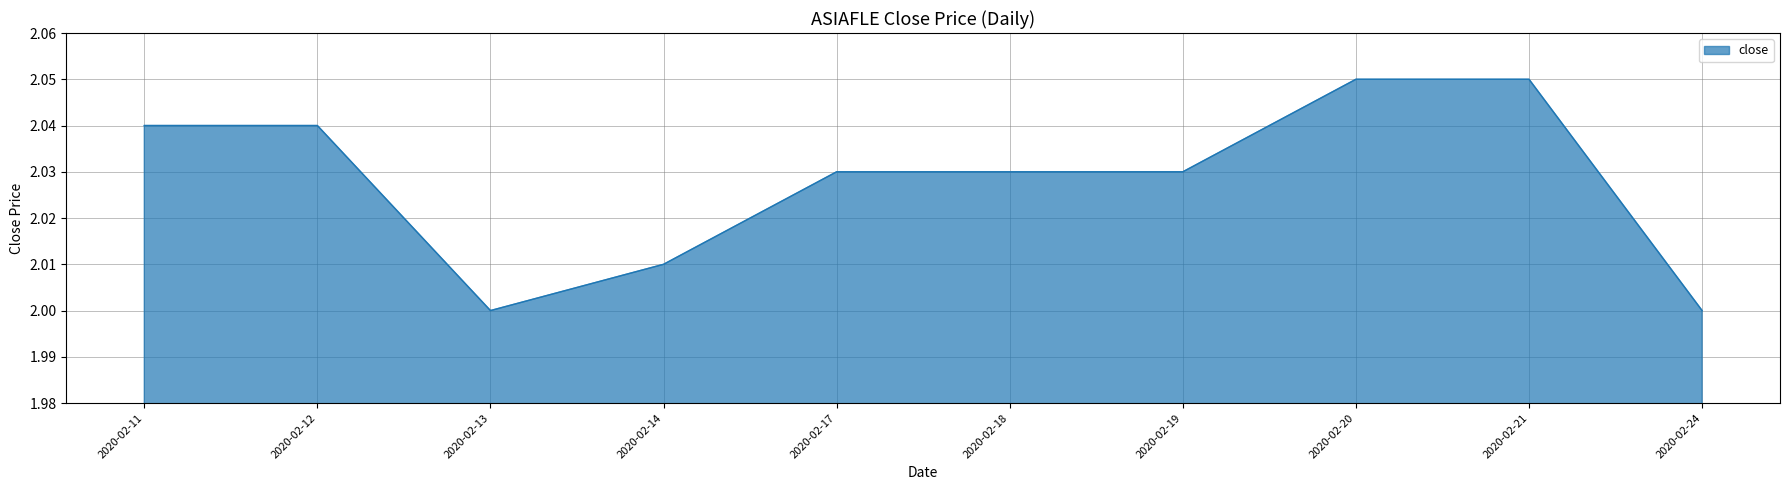

Approximately how many times larger is the value at 2020-02-19 compared to 2020-02-21?

1.0